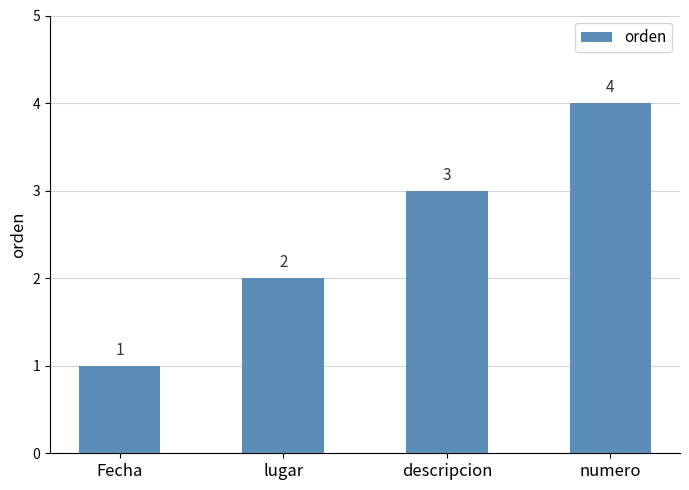

List the labels in order of value, largest first.

numero, descripcion, lugar, Fecha